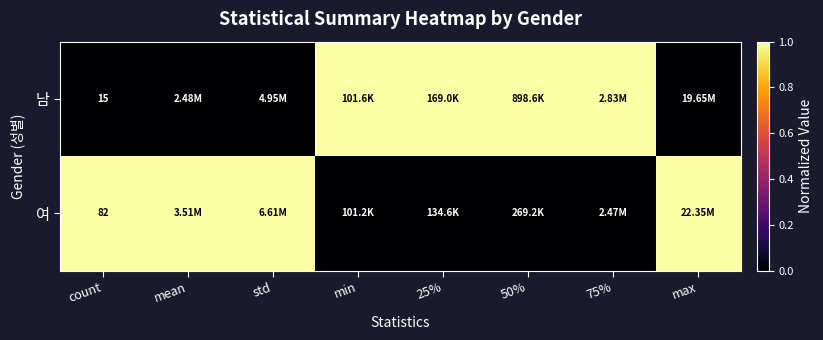

At how many categories does at least one series exceed 0?

8